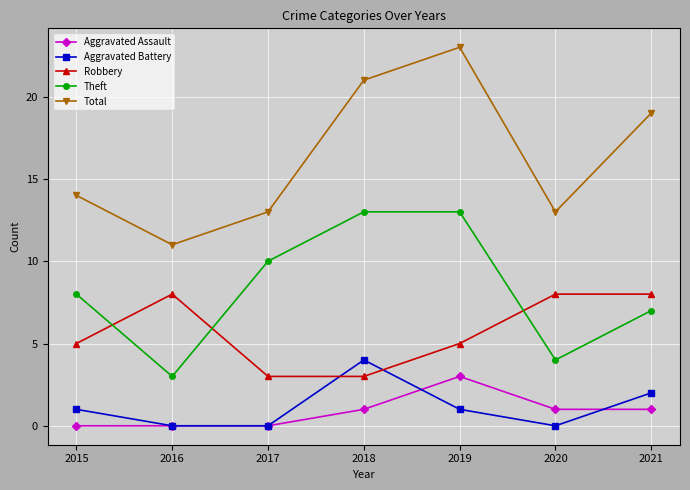

Reading left to right, list all the values displayed in this chart.

Aggravated Assault: 0	0	0	1	3	1	1
Aggravated Battery: 1	0	0	4	1	0	2
Robbery: 5	8	3	3	5	8	8
Theft: 8	3	10	13	13	4	7
Total: 14	11	13	21	23	13	19